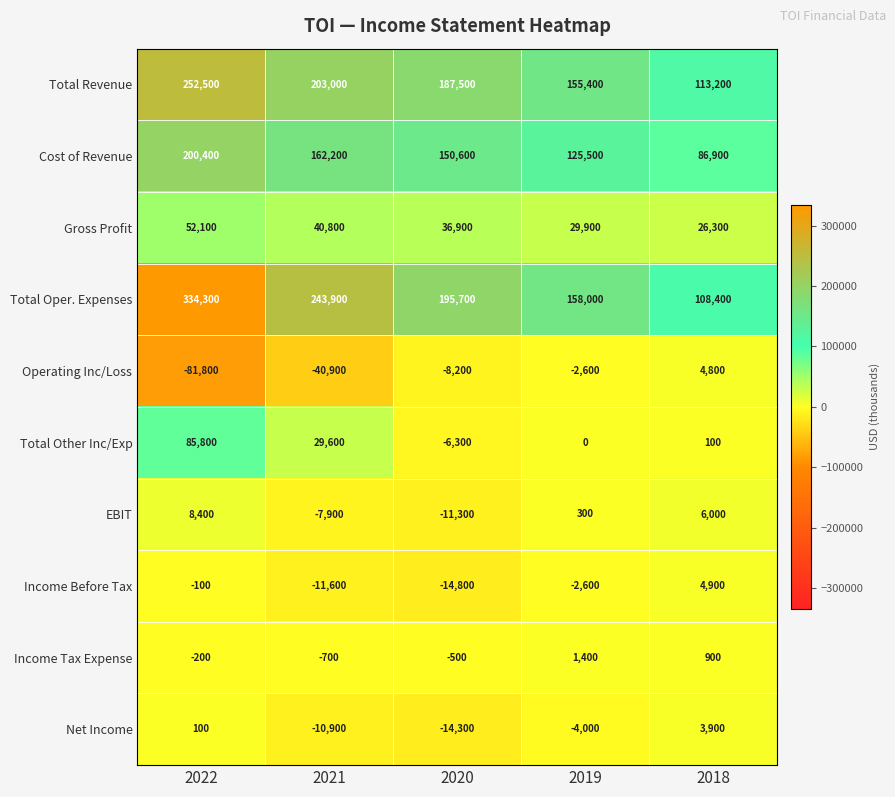

Count the number of categories in the chart.

5